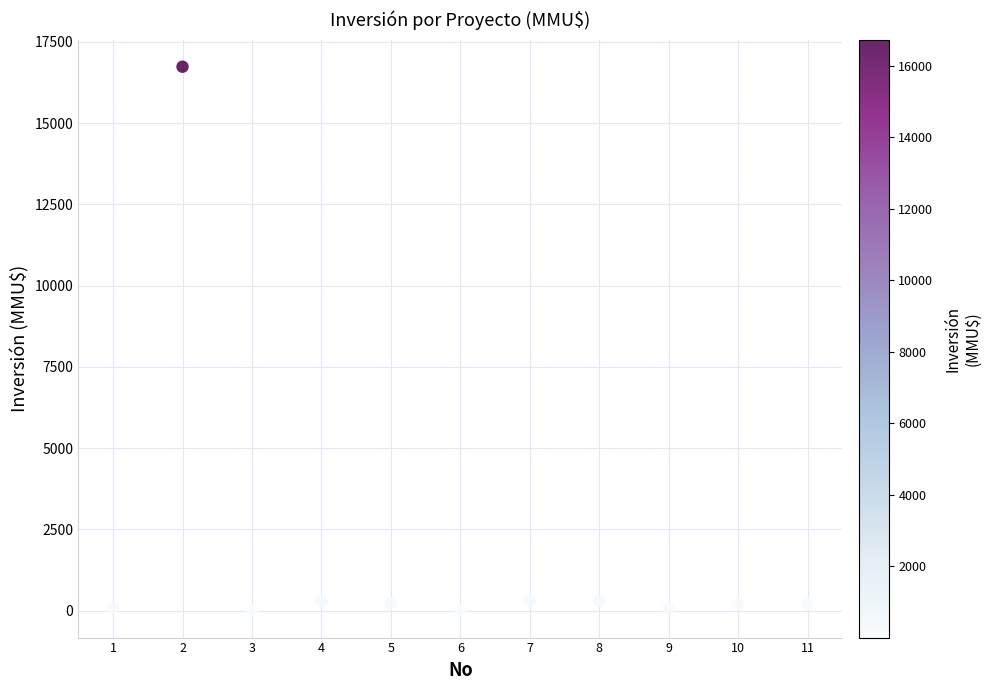

What is the average Y value?

1680